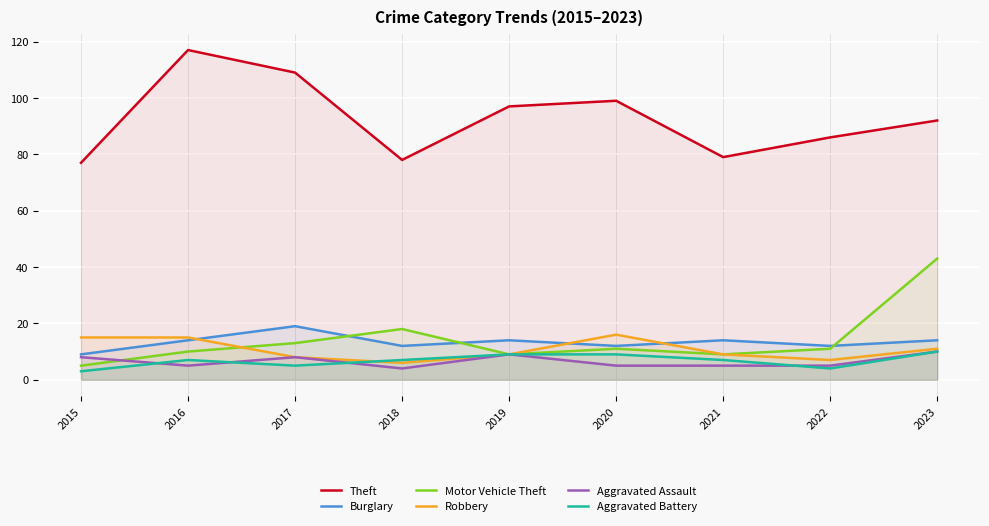

What are all the series names shown in the legend?

Theft, Burglary, Motor Vehicle Theft, Robbery, Aggravated Assault, Aggravated Battery